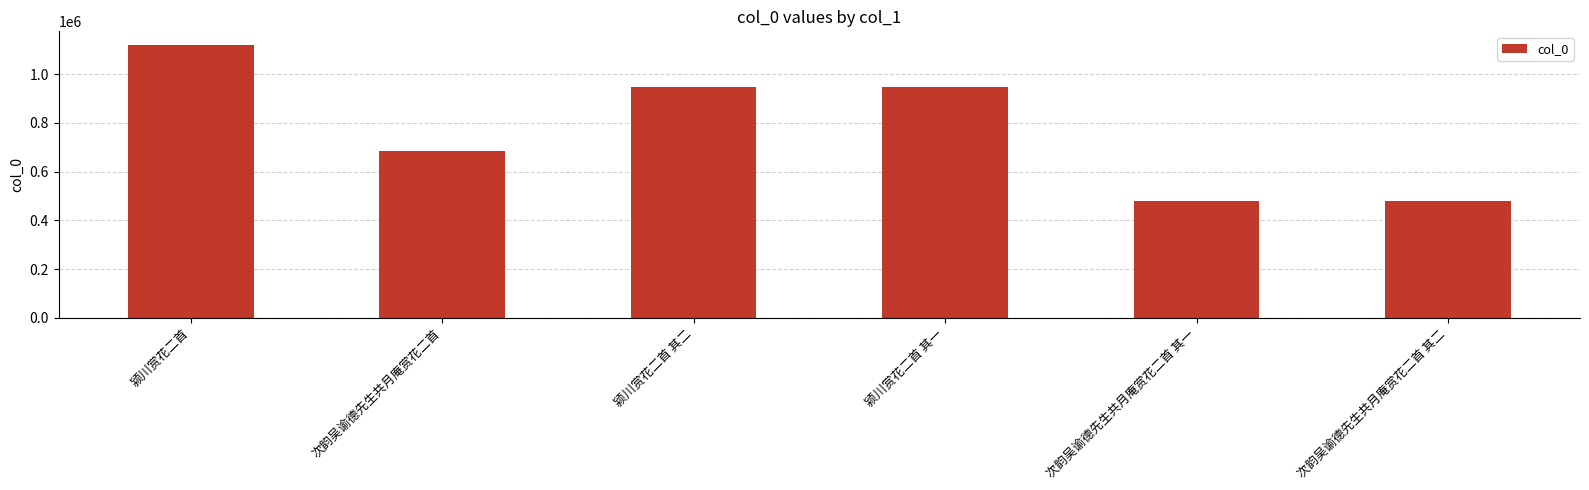

Which has a higher value, 颍川赏花二首 or 颍川赏花二首 其一?

颍川赏花二首